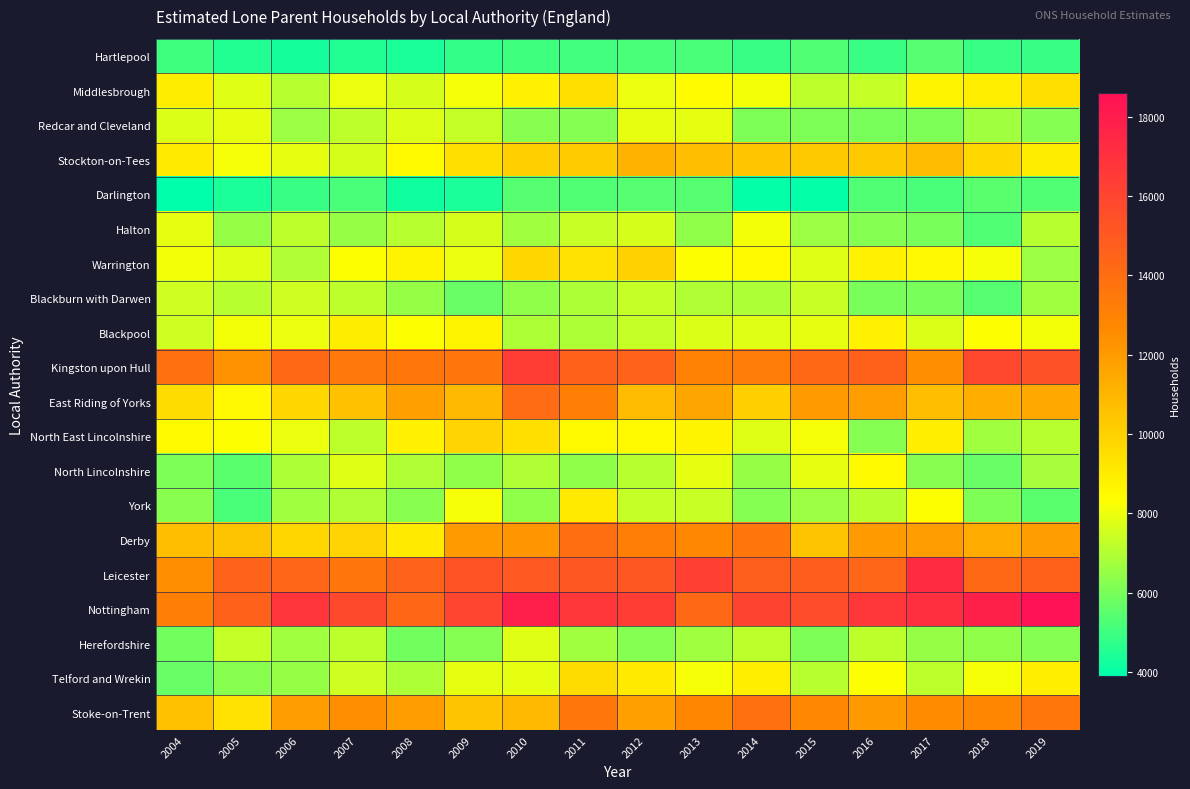

Reading right to left, what are all the values shown in this chart?

Hartlepool: 2019=4900	2018=4900	2017=5400	2016=4900	2015=5300	2014=4900	2013=5200	2012=5200	2011=5100	2010=5000	2009=4800	2008=4400	2007=4500	2006=4300	2005=4500	2004=5000
Middlesbrough: 2019=9500	2018=8900	2017=8700	2016=7300	2015=7200	2014=8100	2013=8400	2012=8000	2011=9500	2010=8800	2009=8200	2008=7600	2007=8000	2006=7100	2005=7800	2004=9000
Redcar and Cleveland: 2019=6200	2018=6700	2017=6100	2016=6000	2015=6100	2014=6100	2013=7900	2012=7900	2011=6200	2010=6300	2009=7300	2008=7700	2007=7200	2006=6600	2005=7900	2004=7700
Stockton-on-Tees: 2019=9000	2018=9700	2017=10800	2016=10300	2015=10300	2014=10400	2013=10700	2012=11100	2011=10200	2010=10100	2009=9500	2008=8500	2007=7600	2006=7900	2005=8200	2004=9100
Darlington: 2019=5300	2018=5500	2017=5200	2016=5300	2015=4000	2014=4000	2013=5400	2012=5400	2011=5300	2010=5400	2009=4400	2008=4200	2007=5200	2006=4900	2005=4400	2004=3900
Halton: 2019=7100	2018=5300	2017=6000	2016=6200	2015=6600	2014=8100	2013=6400	2012=7600	2011=7400	2010=6700	2009=7600	2008=7100	2007=6500	2006=7200	2005=6500	2004=7900
Warrington: 2019=6600	2018=8200	2017=8600	2016=8800	2015=7800	2014=8500	2013=8300	2012=10000	2011=9300	2010=9800	2009=8000	2008=8700	2007=8300	2006=7000	2005=7800	2004=8100
Blackburn with Darwen: 2019=6700	2018=5400	2017=6000	2016=6000	2015=7400	2014=6900	2013=7000	2012=7300	2011=6900	2010=6400	2009=5700	2008=6500	2007=7200	2006=7500	2005=7100	2004=7500
Blackpool: 2019=8100	2018=8300	2017=7700	2016=8800	2015=7900	2014=7800	2013=7700	2012=7300	2011=6900	2010=6900	2009=8700	2008=8300	2007=9000	2006=8000	2005=8100	2004=7500
Kingston upon Hull: 2019=15400	2018=15900	2017=12500	2016=14600	2015=14200	2014=13300	2013=13000	2012=14500	2011=14600	2010=16400	2009=13600	2008=13500	2007=13400	2006=14200	2005=12300	2004=13800
East Riding of Yorks: 2019=11500	2018=11300	2017=10700	2016=11900	2015=12000	2014=10100	2013=11600	2012=10800	2011=13100	2010=14100	2009=10900	2008=11800	2007=10600	2006=9800	2005=8600	2004=9600
North East Lincolnshire: 2019=7100	2018=6700	2017=8900	2016=6200	2015=8200	2014=7800	2013=8700	2012=8500	2011=8500	2010=9500	2009=9900	2008=8800	2007=7200	2006=8000	2005=8300	2004=8500
North Lincolnshire: 2019=6800	2018=5700	2017=6300	2016=8500	2015=7900	2014=6500	2013=7900	2012=7100	2011=6400	2010=7000	2009=6400	2008=7000	2007=7800	2006=6900	2005=5500	2004=6100
York: 2019=5500	2018=6100	2017=8300	2016=7100	2015=6600	2014=6200	2013=7400	2012=7300	2011=9100	2010=6400	2009=8200	2008=6300	2007=7000	2006=6700	2005=5200	2004=6300
Derby: 2019=11900	2018=11400	2017=11900	2016=12000	2015=10500	2014=13600	2013=12700	2012=13100	2011=13900	2010=12200	2009=12000	2008=9100	2007=9900	2006=9800	2005=10500	2004=10700
Leicester: 2019=14600	2018=14200	2017=17200	2016=14400	2015=14800	2014=14700	2013=16200	2012=15100	2011=15100	2010=15000	2009=15300	2008=14500	2007=13600	2006=14400	2005=14500	2004=12400
Nottingham: 2019=18600	2018=17800	2017=17100	2016=16700	2015=15600	2014=16100	2013=14200	2012=16400	2011=16700	2010=17900	2009=16000	2008=14300	2007=15800	2006=16800	2005=14600	2004=13100
Herefordshire: 2019=6200	2018=6400	2017=6500	2016=7200	2015=6100	2014=7200	2013=6700	2012=6200	2011=6700	2010=7800	2009=6200	2008=5900	2007=7200	2006=6700	2005=7300	2004=5900
Telford and Wrekin: 2019=8900	2018=8200	2017=7200	2016=8300	2015=7100	2014=8900	2013=8200	2012=9100	2011=9600	2010=7900	2009=7900	2008=6900	2007=7500	2006=6500	2005=6300	2004=5700
Stoke-on-Trent: 2019=13500	2018=12800	2017=12600	2016=12100	2015=12700	2014=13800	2013=12800	2012=11800	2011=13500	2010=10900	2009=10500	2008=11900	2007=12400	2006=11900	2005=9400	2004=10600